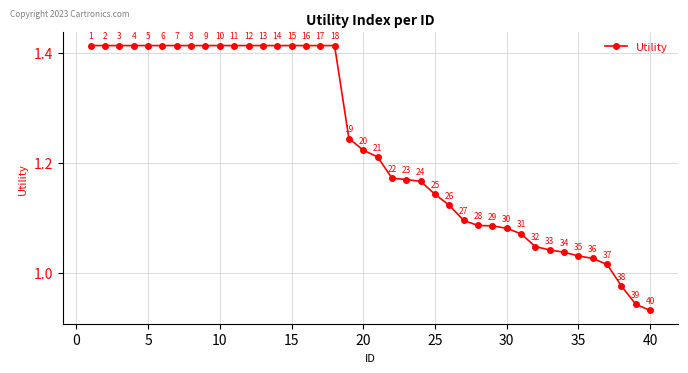

How many data points are above 1?

37